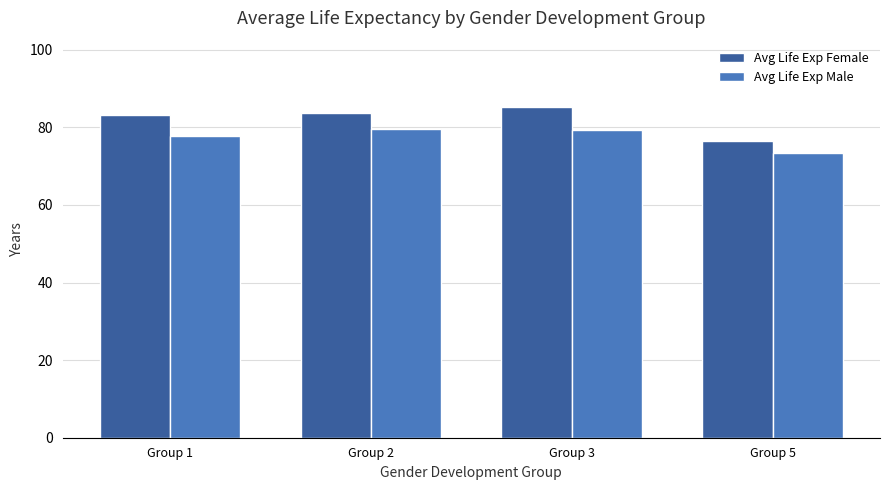

What are all the series names shown in the legend?

Avg Life Exp Female, Avg Life Exp Male